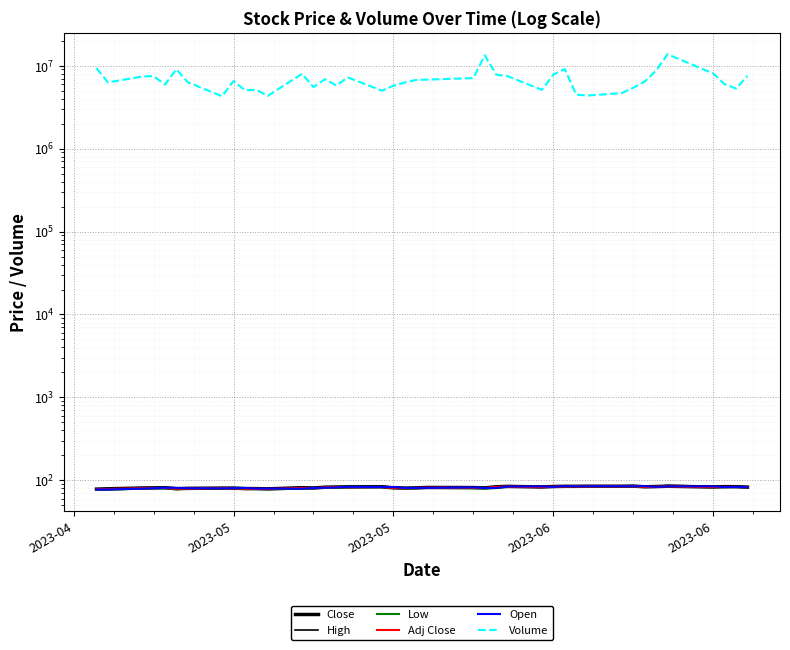

What is the difference between the maximum and minimum values in the Open series?

7.7